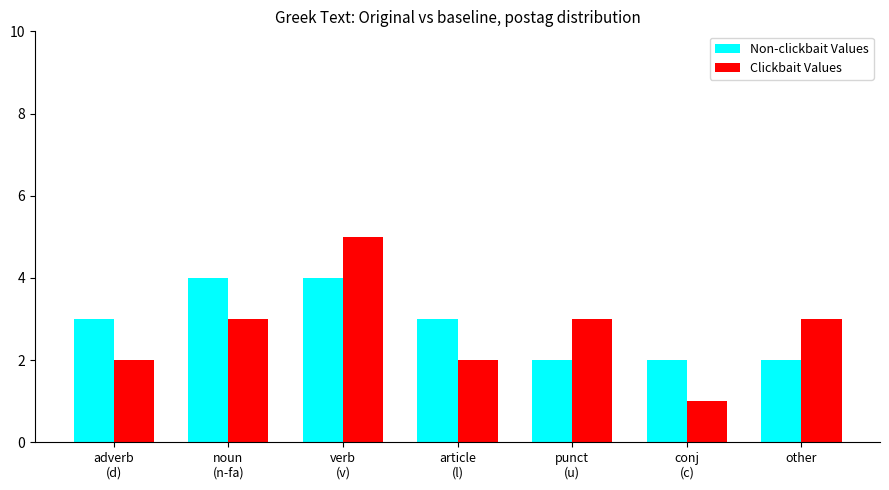

List the series in order of their peak value, highest first.

Clickbait Values, Non-clickbait Values